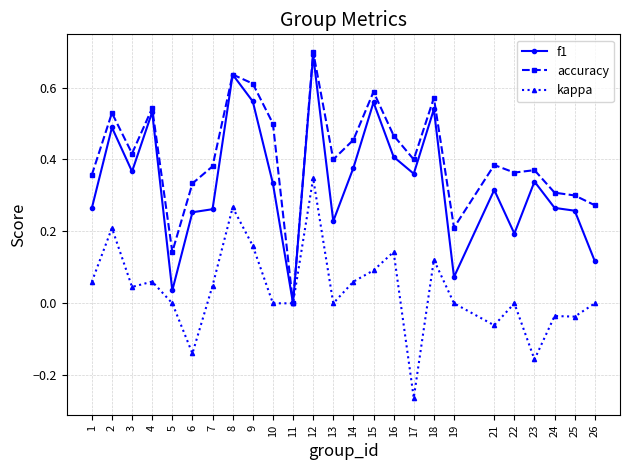

At 22, list the series in order from smallest to largest.

kappa, f1, accuracy